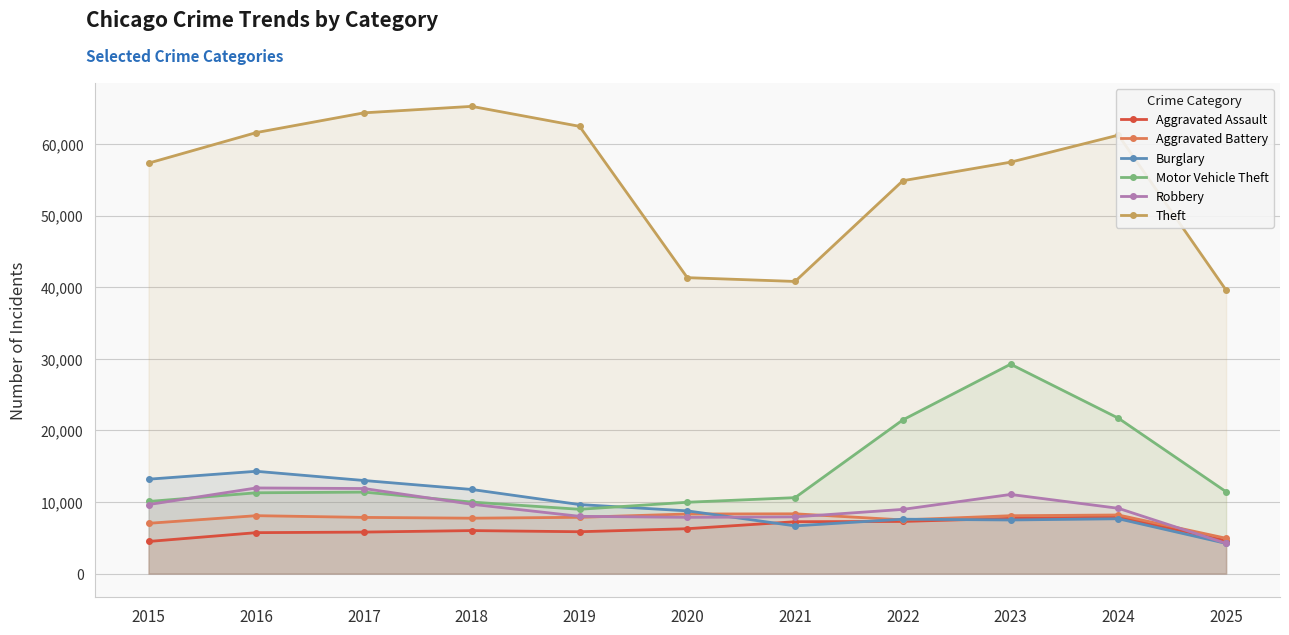

In Robbery, how many points are higher than both neighbors (excluding endpoints)?

2